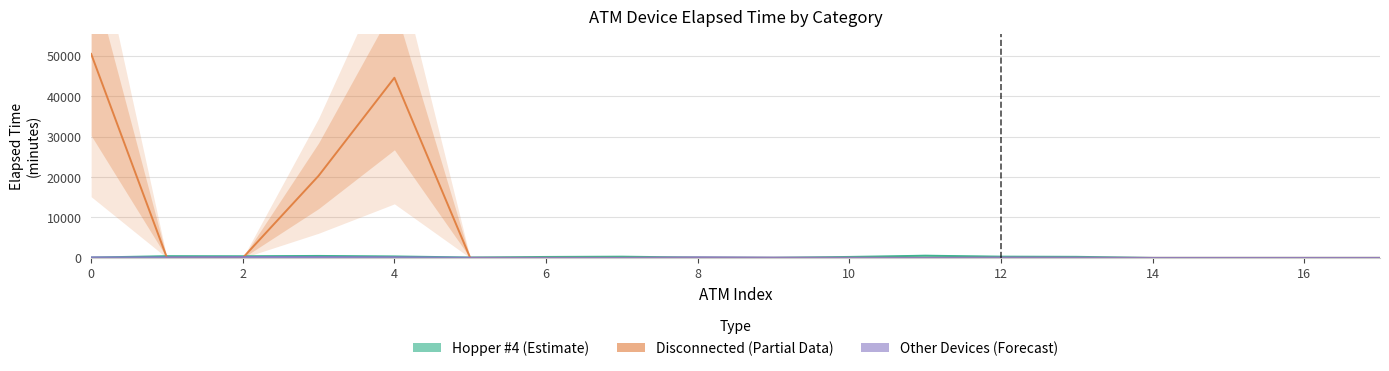

Where is Other Devices (Forecast) nearest to the value 110?

12